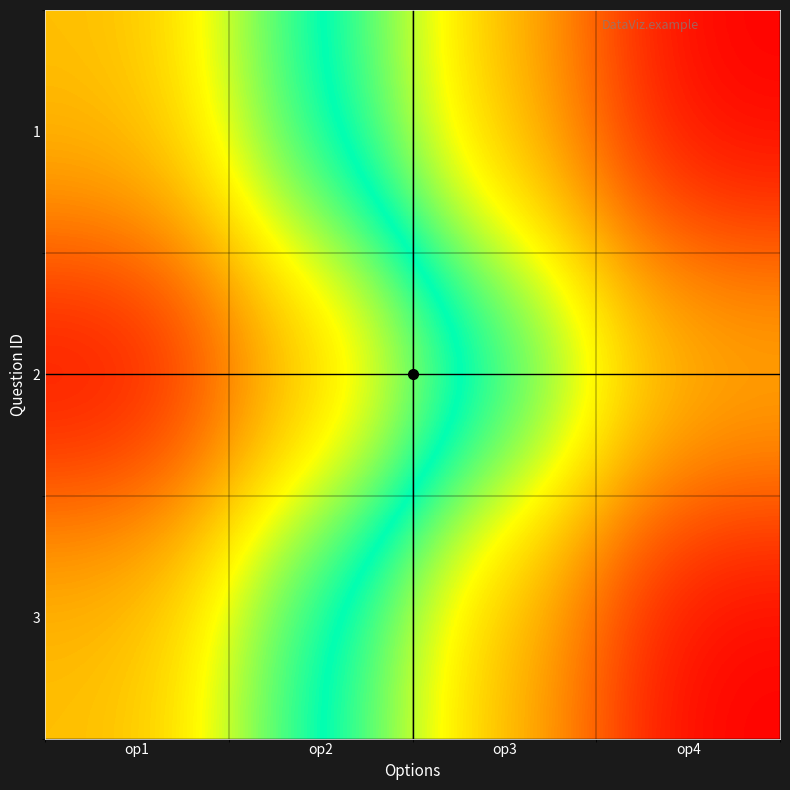

Reading left to right, what are all the values shown in this chart?

1: op1=3	op2=4	op3=5	op4=6
2: op1=2	op2=3	op3=4	op4=5
3: op1=3	op2=4	op3=5	op4=6